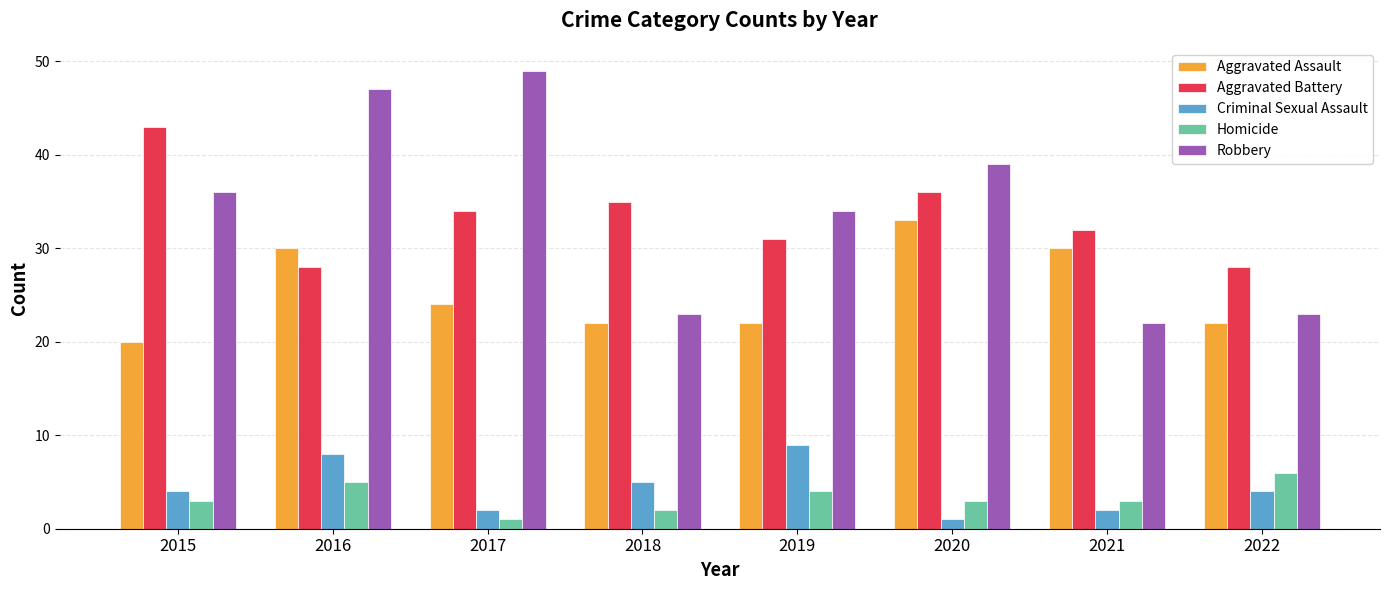

What is the value of the Aggravated Battery bar at the 5th from the left?

31